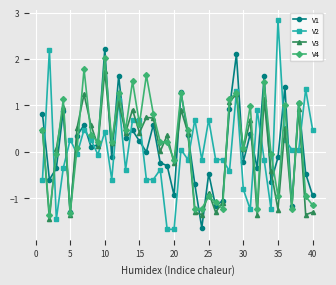

What is the lowest value of the V1 series?

-1.6